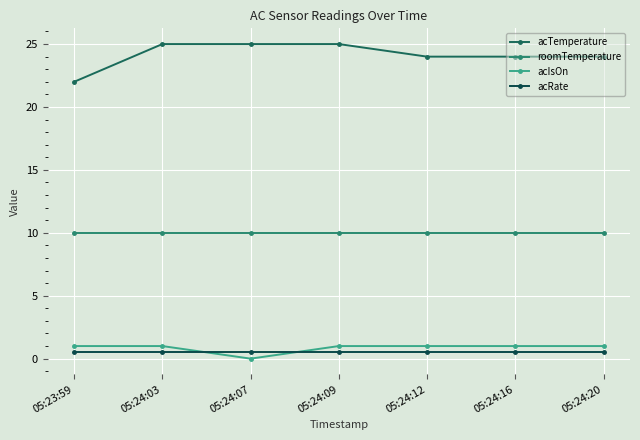

The value of acTemperature at 05:24:20 is 9.4. True or false?

False